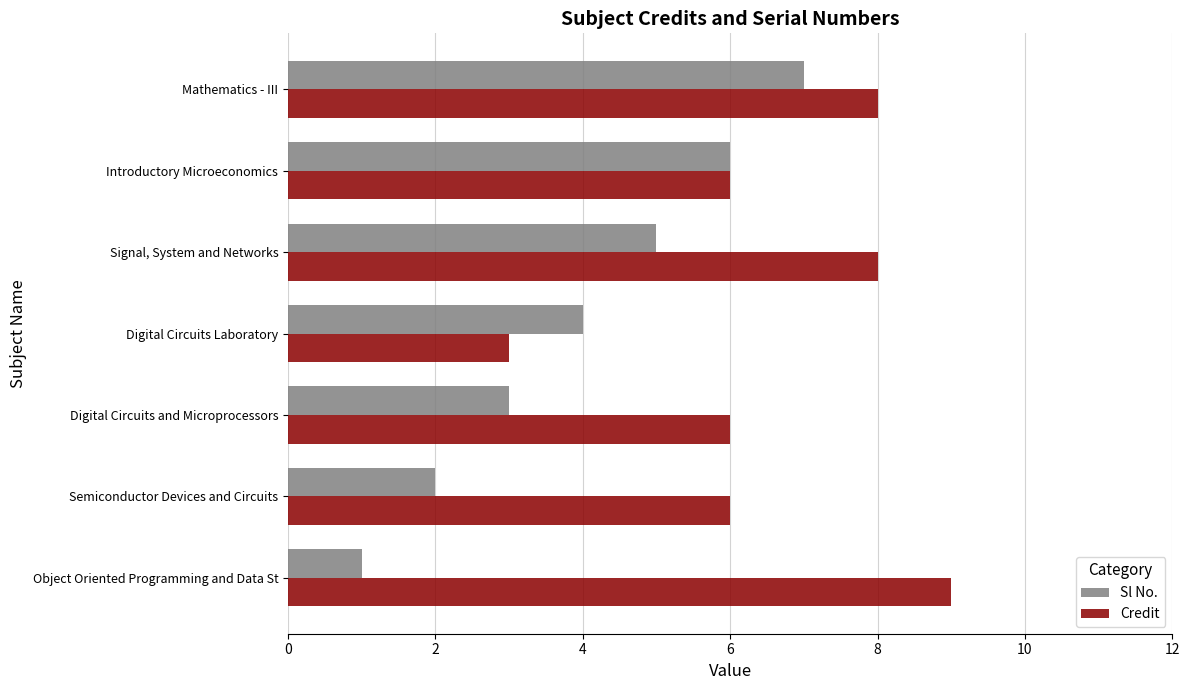

Rank the series at Digital Circuits and Microprocessors from highest to lowest value.

Credit, Sl No.